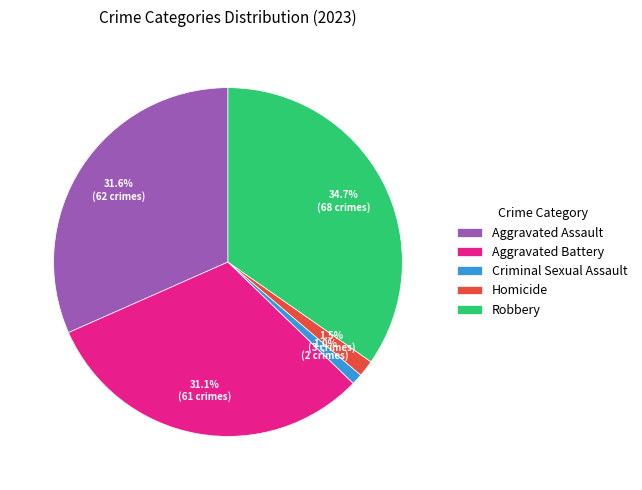

Is there a majority slice in this chart?

No